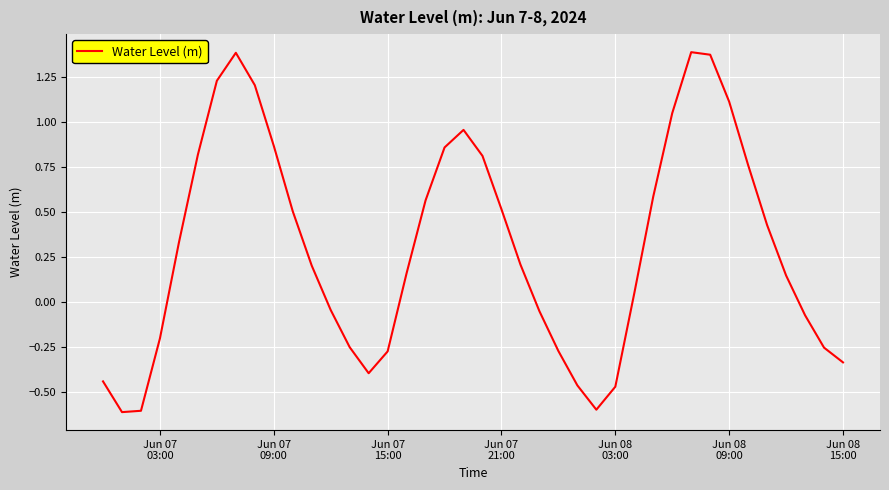

What is the difference between the maximum and minimum values?

2.0